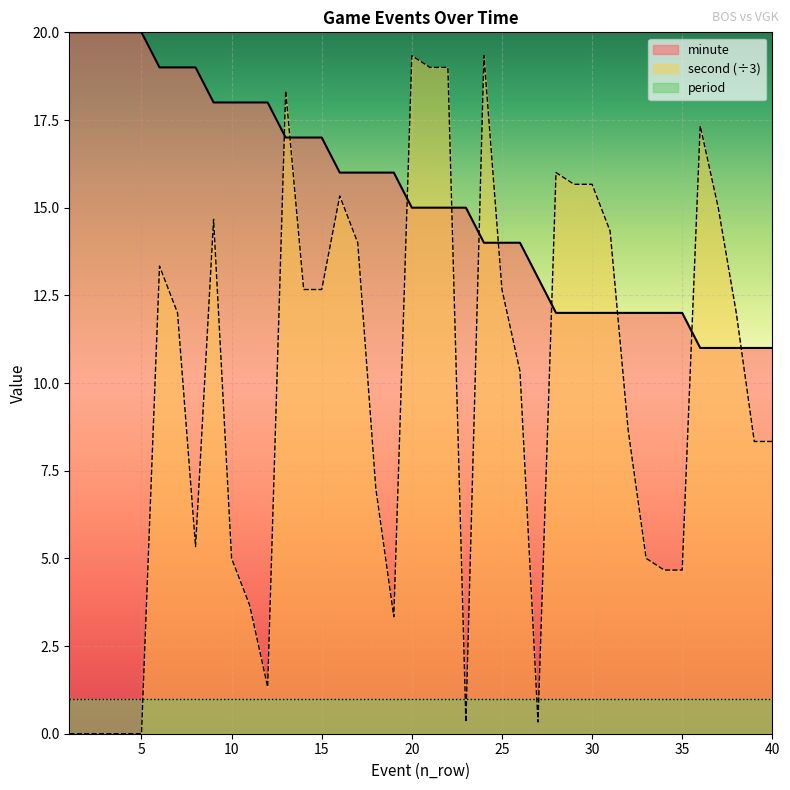

True or false: second has more than 2 interior local peaks.

True